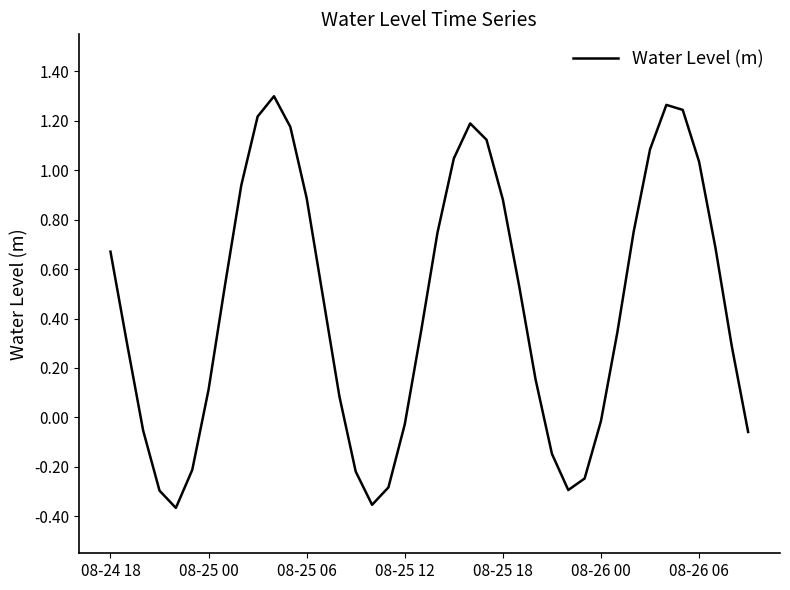

What is the difference between the maximum and minimum values?

1.7